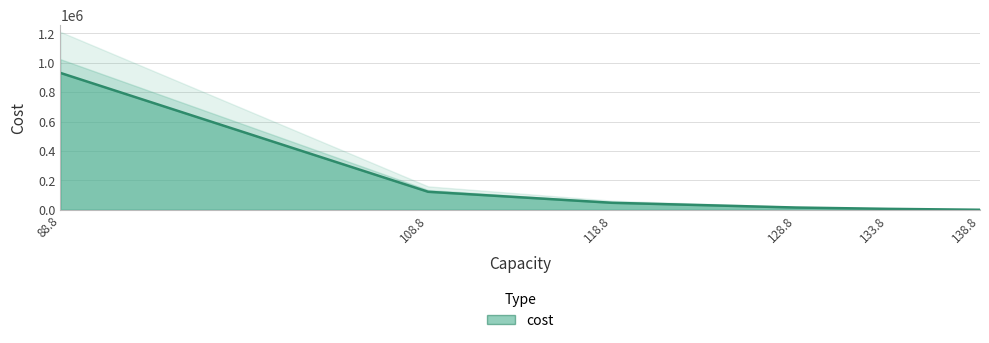

What is the difference between the values at 133.8 and 128.8?

8964.7